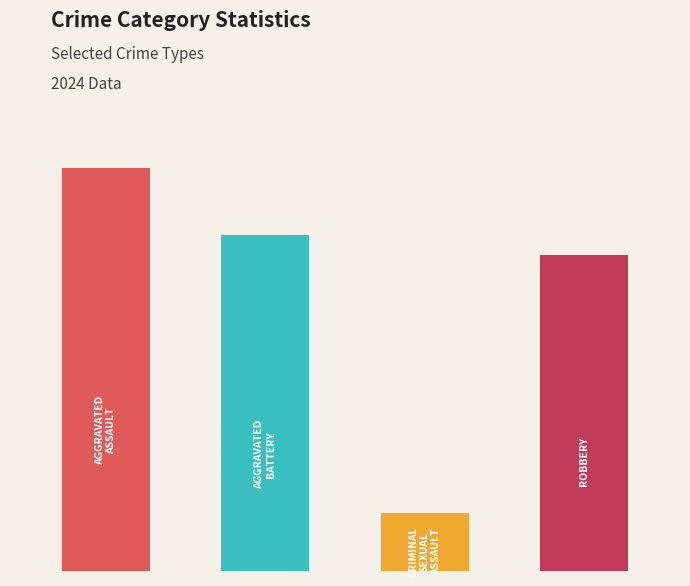

What is the difference between the second highest and second lowest values in the Aggravated Battery series?

11